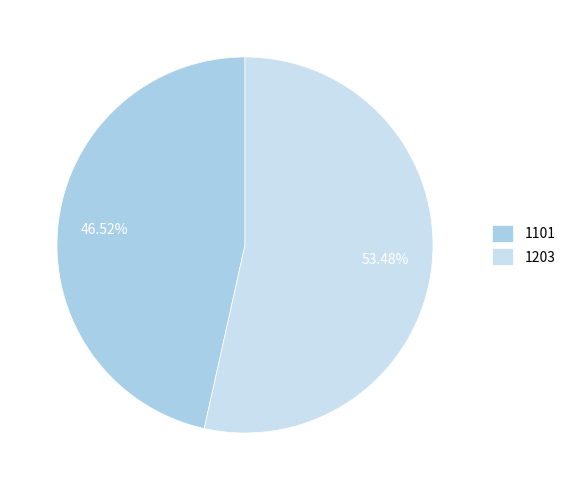

How many slices are in this pie chart?

2